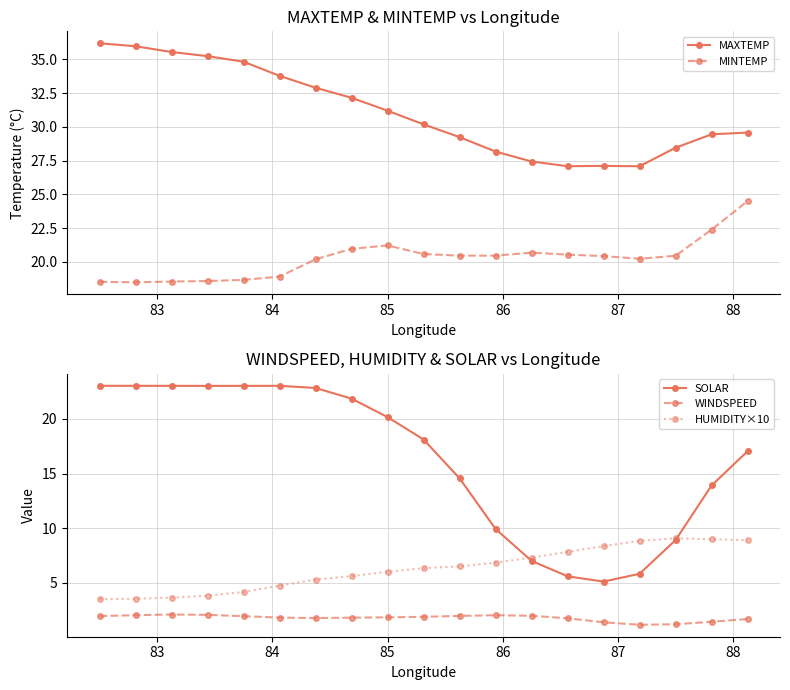

Reading right to left, list all the values displayed in this chart.

MAXTEMP: 29.6	29.4	28.5	27.1	27.1	27.1	27.4	28.2	29.2	30.2	31.2	32.2	32.9	33.8	34.8	35.2	35.5	36.0	36.2
MINTEMP: 24.5	22.4	20.5	20.2	20.4	20.5	20.7	20.5	20.5	20.6	21.2	21.0	20.2	18.9	18.7	18.6	18.5	18.5	18.5
SOLAR: 17.0	13.9	8.9	5.8	5.1	5.6	7.0	9.9	14.6	18.1	20.2	21.9	22.8	23.0	23.0	23.0	23.0	23.0	23.0
WINDSPEED: 1.7	1.5	1.2	1.2	1.4	1.8	2.0	2.0	2.0	1.9	1.9	1.8	1.8	1.8	2.0	2.1	2.1	2.1	2.0
HUMIDITY×10: 8.9	9.0	9.1	8.9	8.4	7.8	7.3	6.9	6.5	6.4	6.0	5.6	5.3	4.8	4.2	3.8	3.7	3.6	3.5